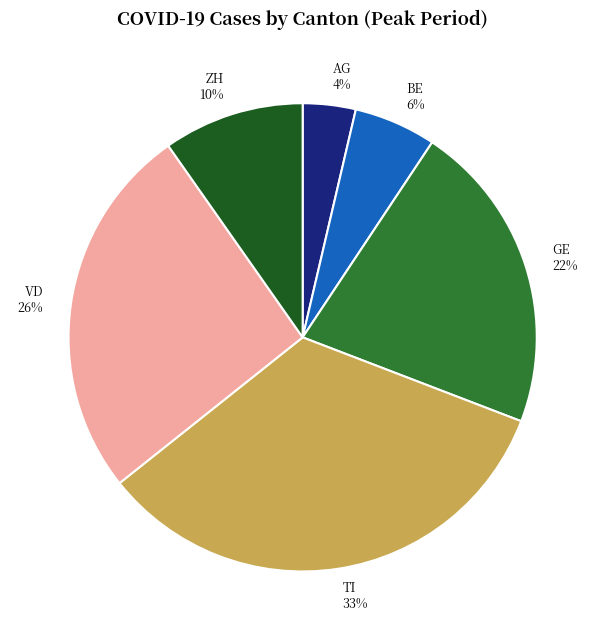

How many slices are in this pie chart?

6